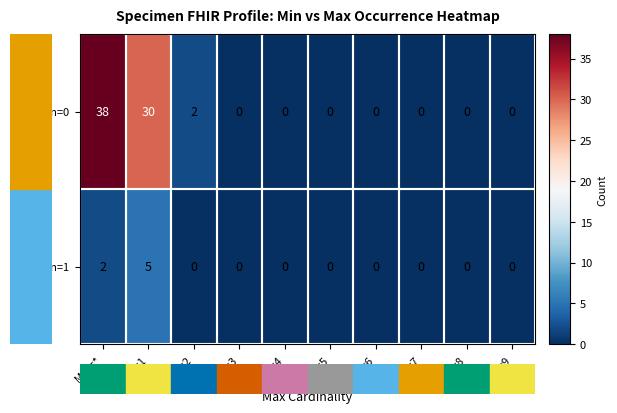

At Max=2, list the series in order from smallest to largest.

Min=1, Min=0